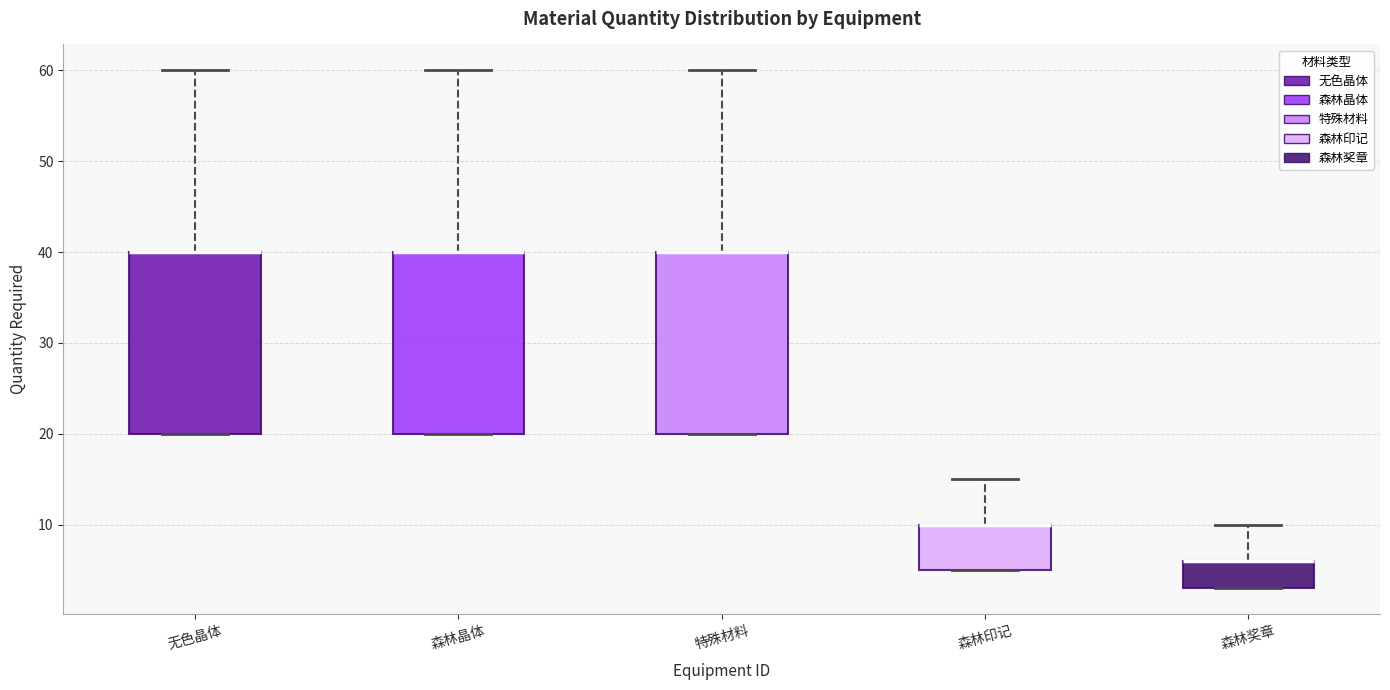

Where is the upper edge of the box for 森林晶体 on the y-axis? The values are not printed on the chart, so give them approximately, as read against the axis.

40